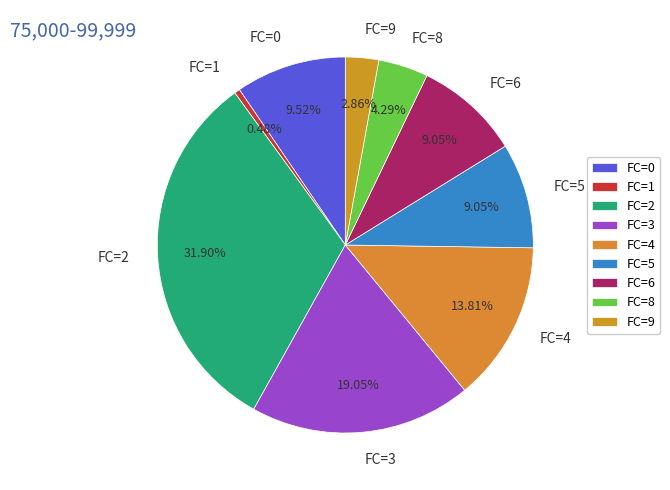

Is the sum of FC=1 and FC=3 greater than half?

No